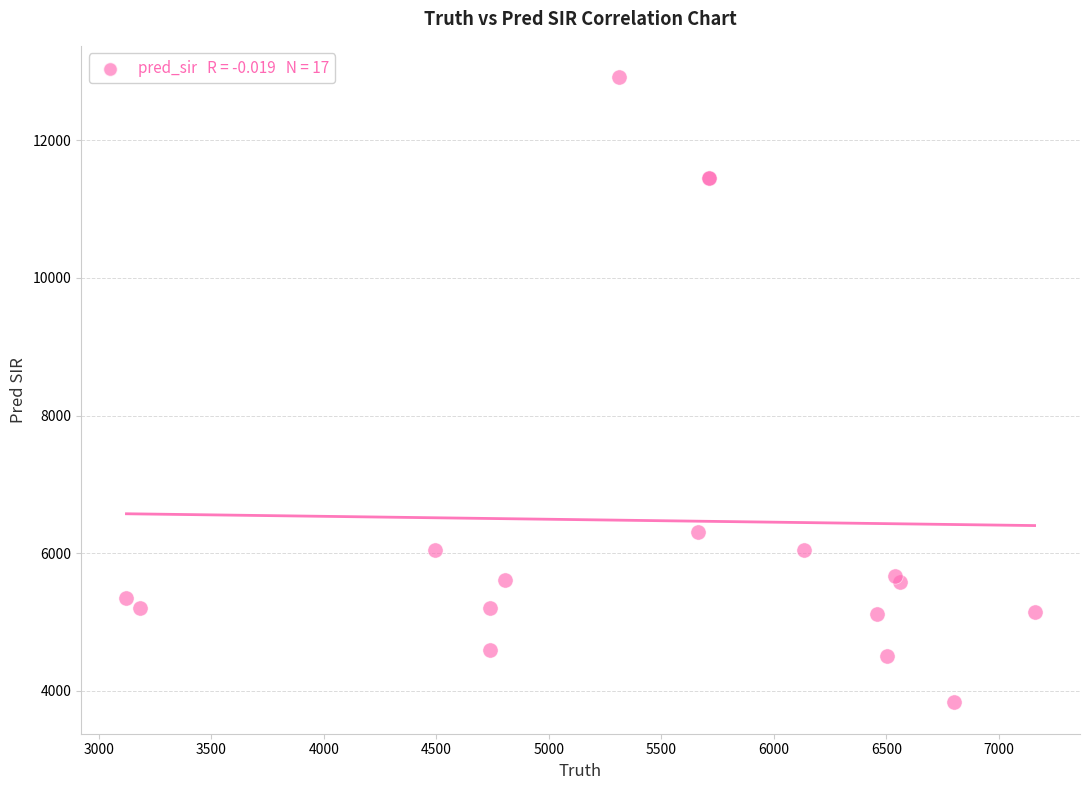

What Y value in the scatter plot is closest to 8374?

6308.0